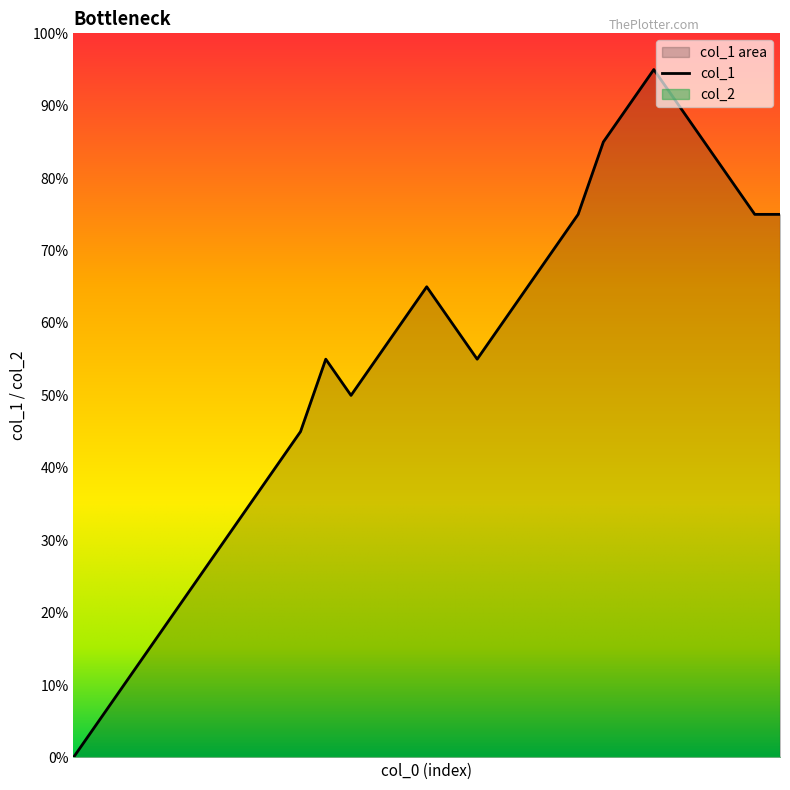

True or false: there are more than 1 points higher than both neighbors.

True